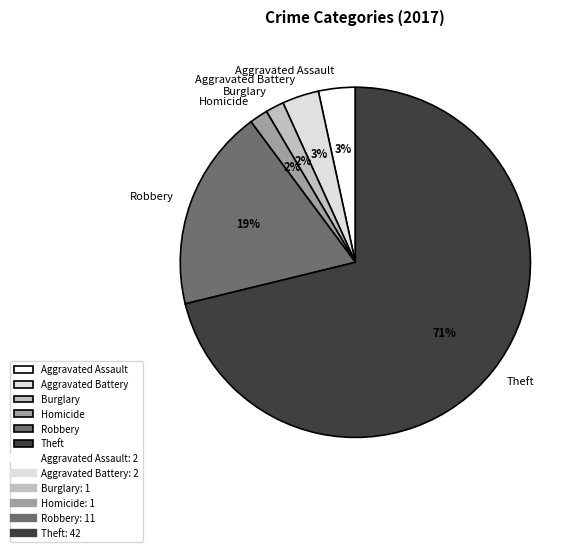

Count the number of slices in the pie.

6